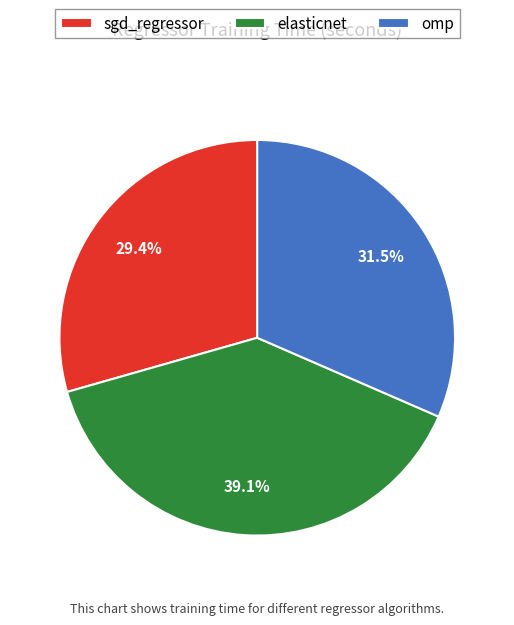

To the nearest percent, what is the difference between the elasticnet and sgd_regressor slice percentages?

10%